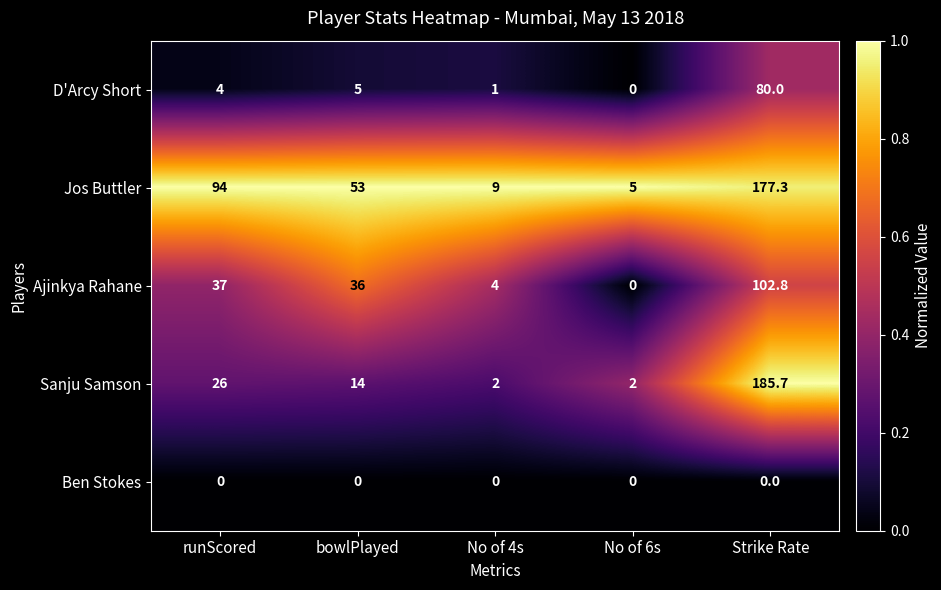

What value does the Ajinkya Rahane series have at bowlPlayed?

36.0